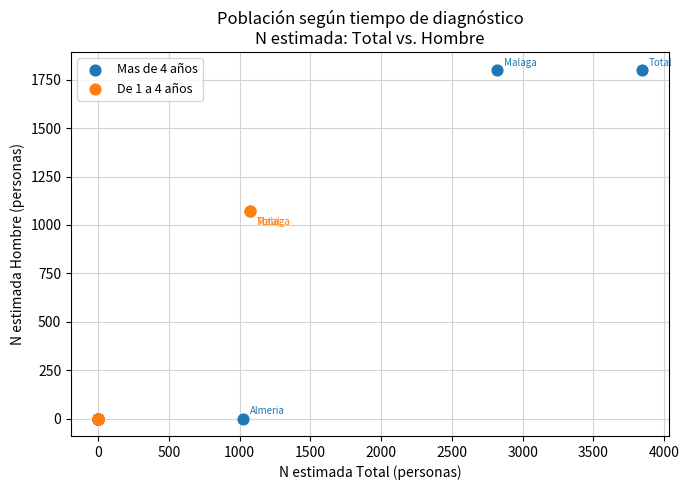

What are all the series names shown in the legend?

Mas de 4 años, De 1 a 4 años